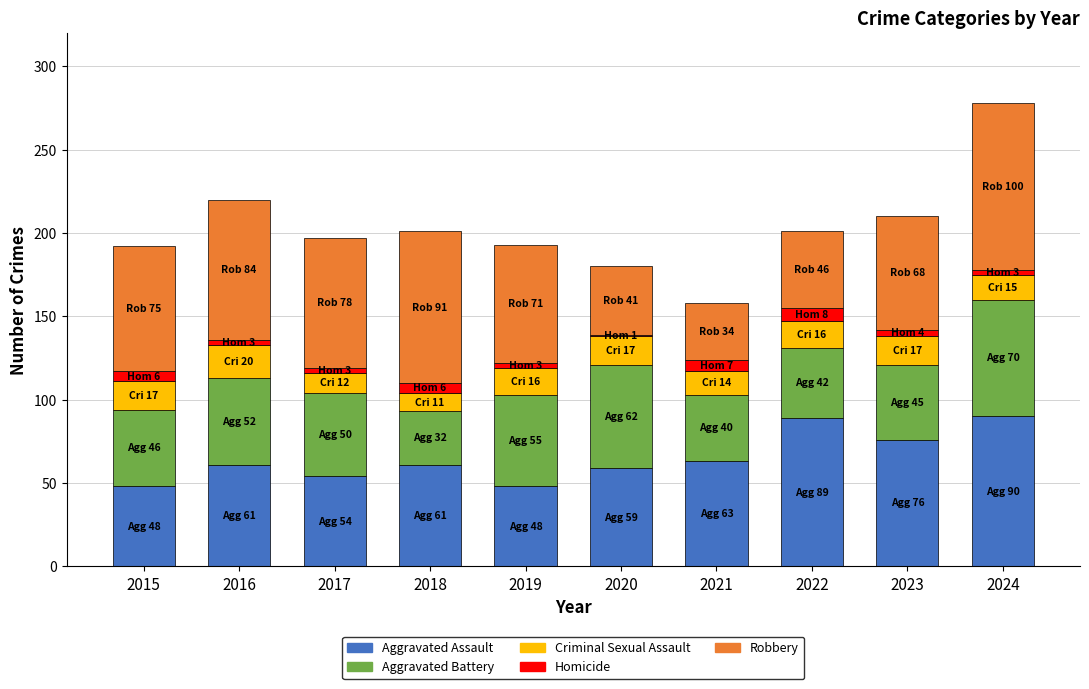

What is the approximate value of Aggravated Assault at 2018, to the nearest 10?

60